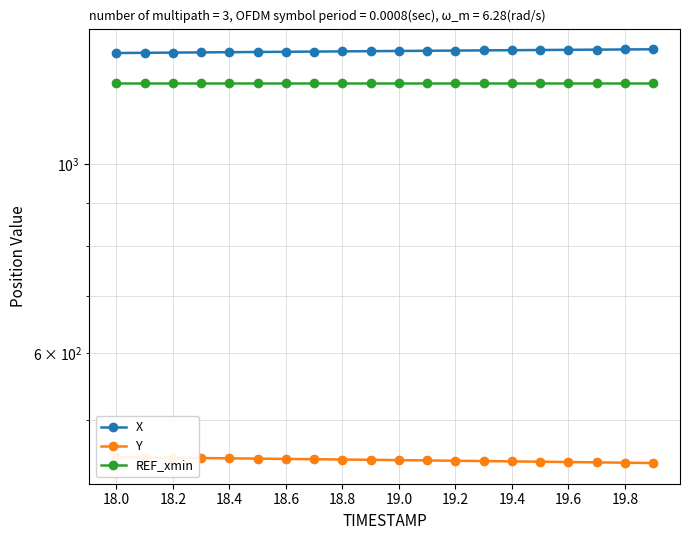

What position from the left is 19.2?

13